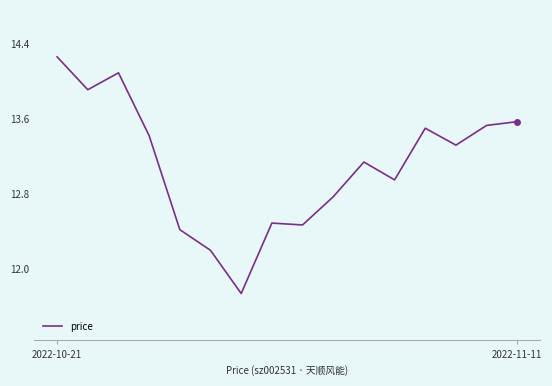

At which label does the data first exceed 13?

2022-10-21